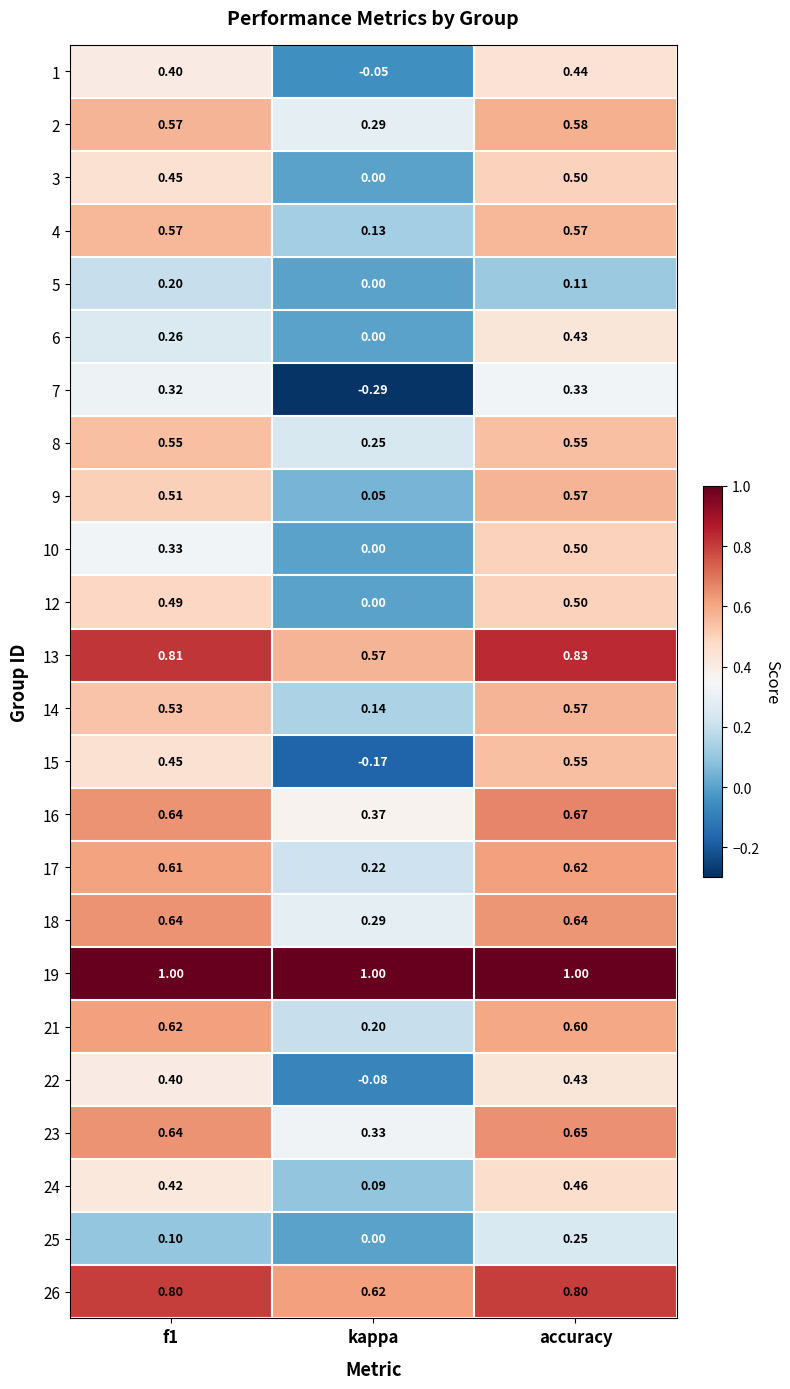

At which category does the chart reach its minimum across all series?

kappa